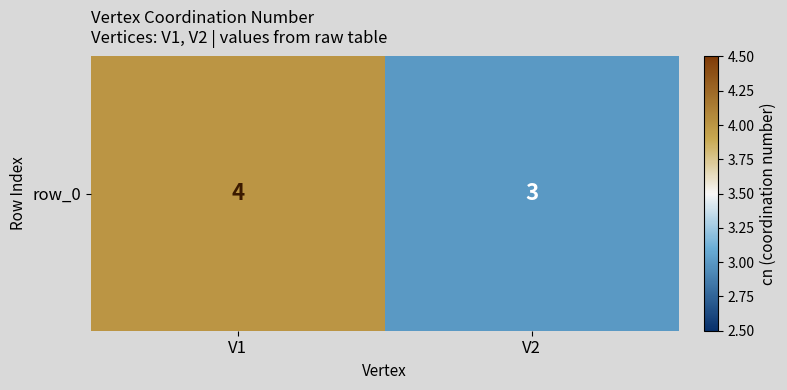

Which label corresponds to the smallest value in the chart?

V2